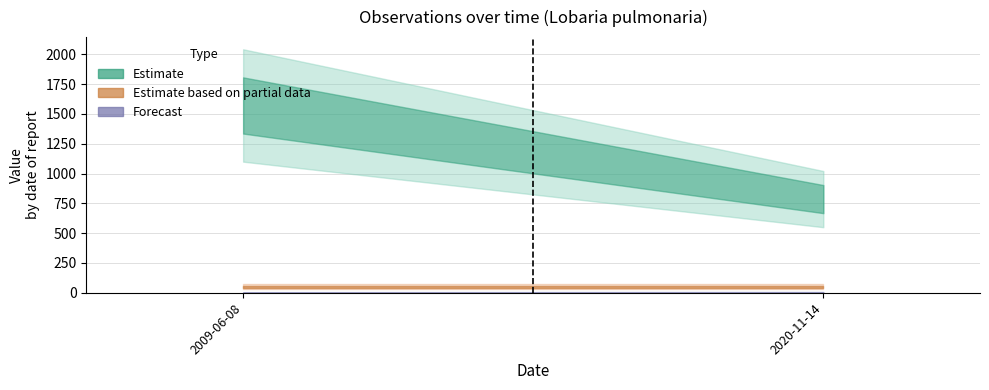

At which label is the value closest to 1?

2009-06-08